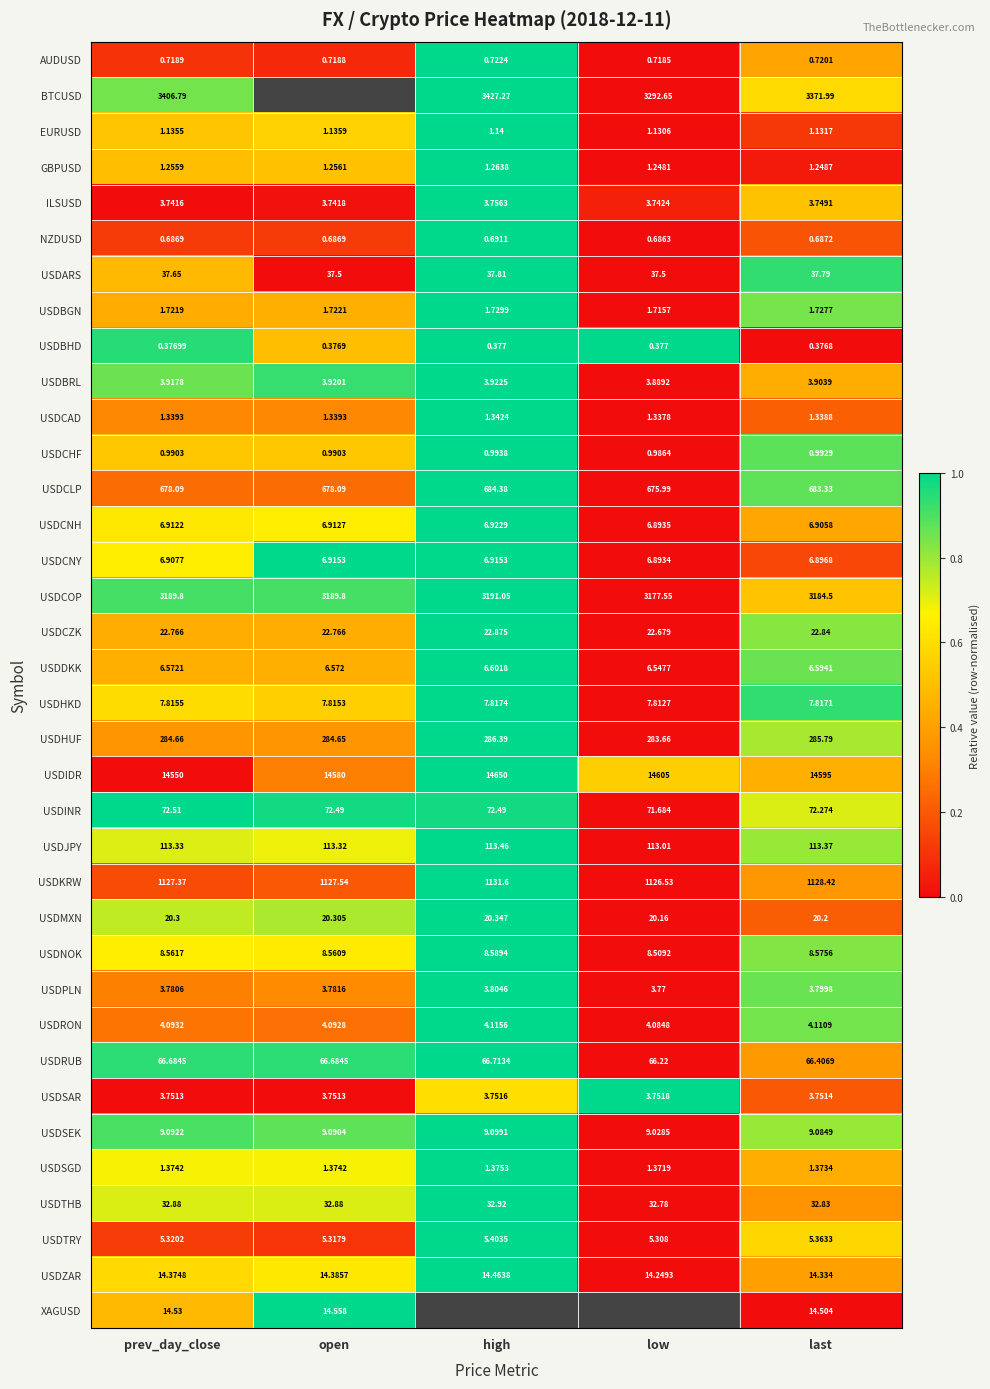

What is the maximum value shown in the chart?

1.0